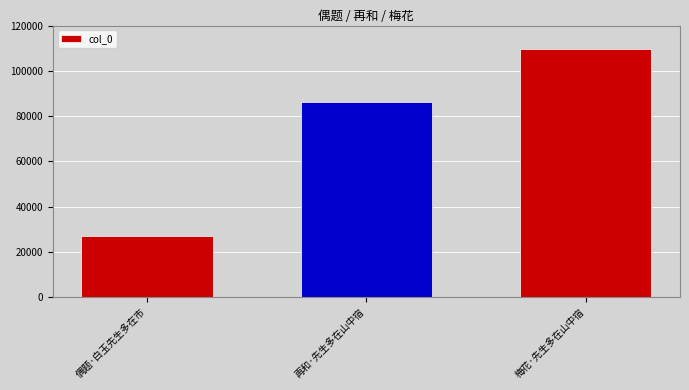

Are the bars horizontal?

No